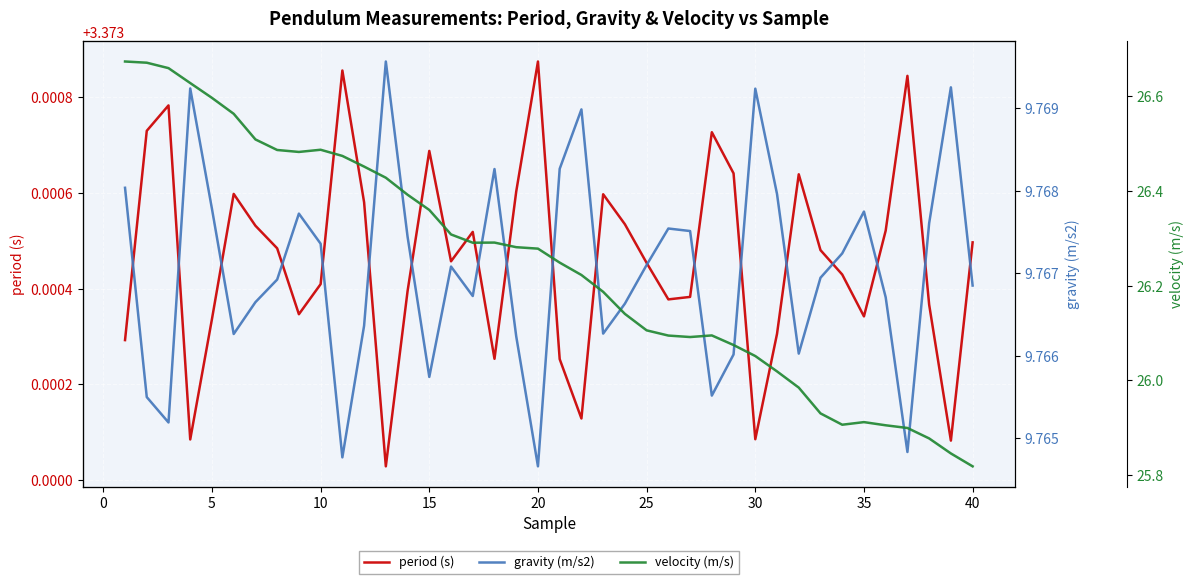

The period (s) series shows 1.3 at 5. True or false?

False